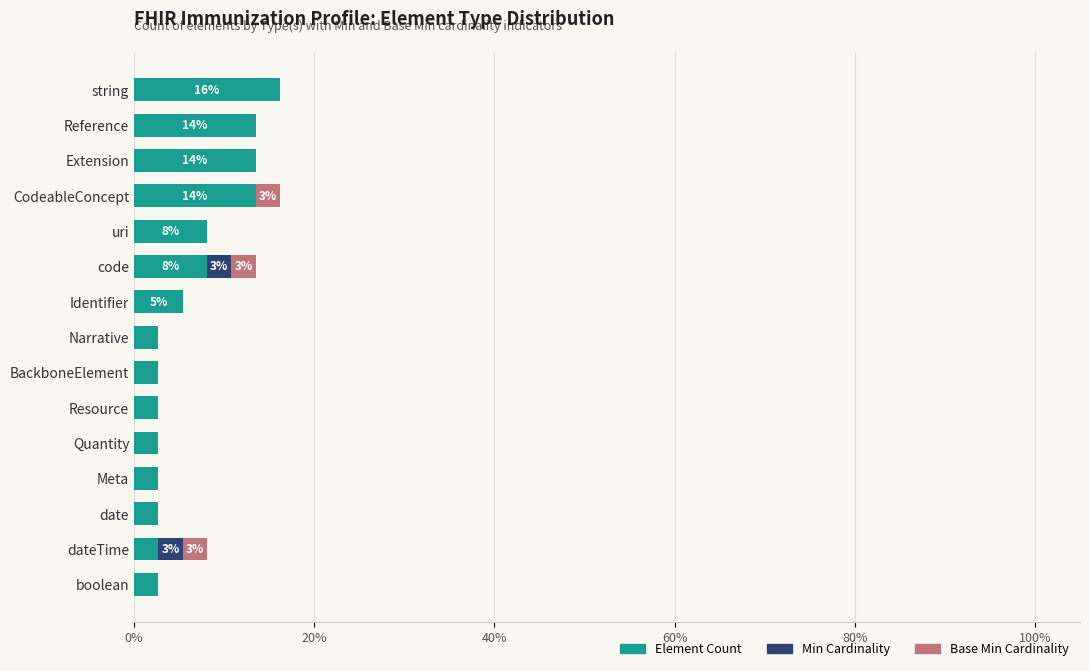

True or false: Element Count has a value of 2.7 at date.

True